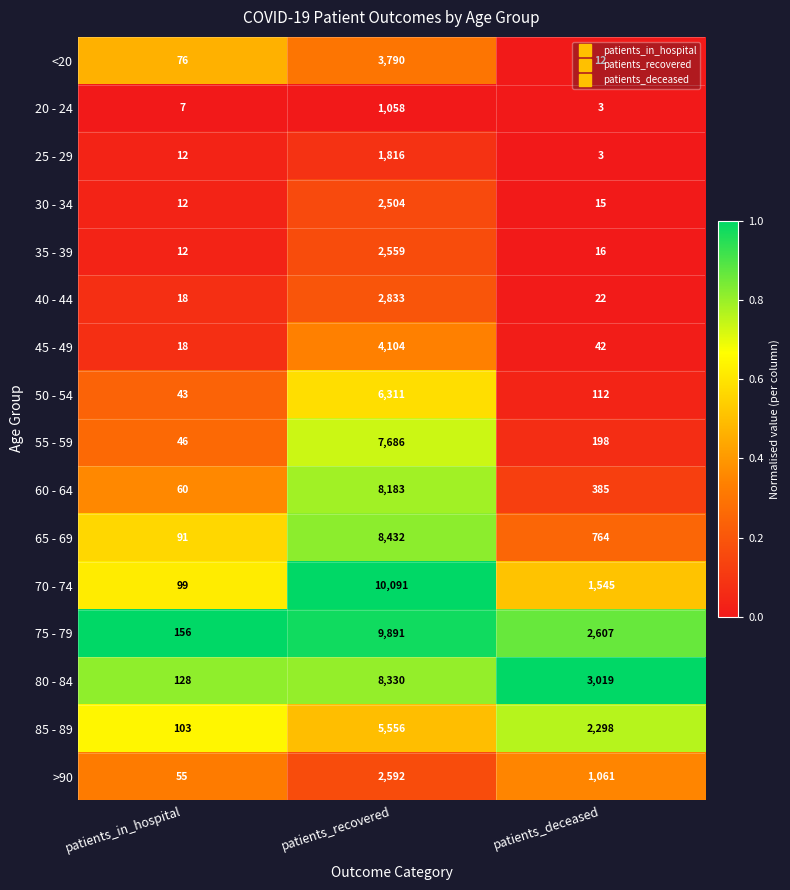

Which series has the largest total across all categories?

75 - 79